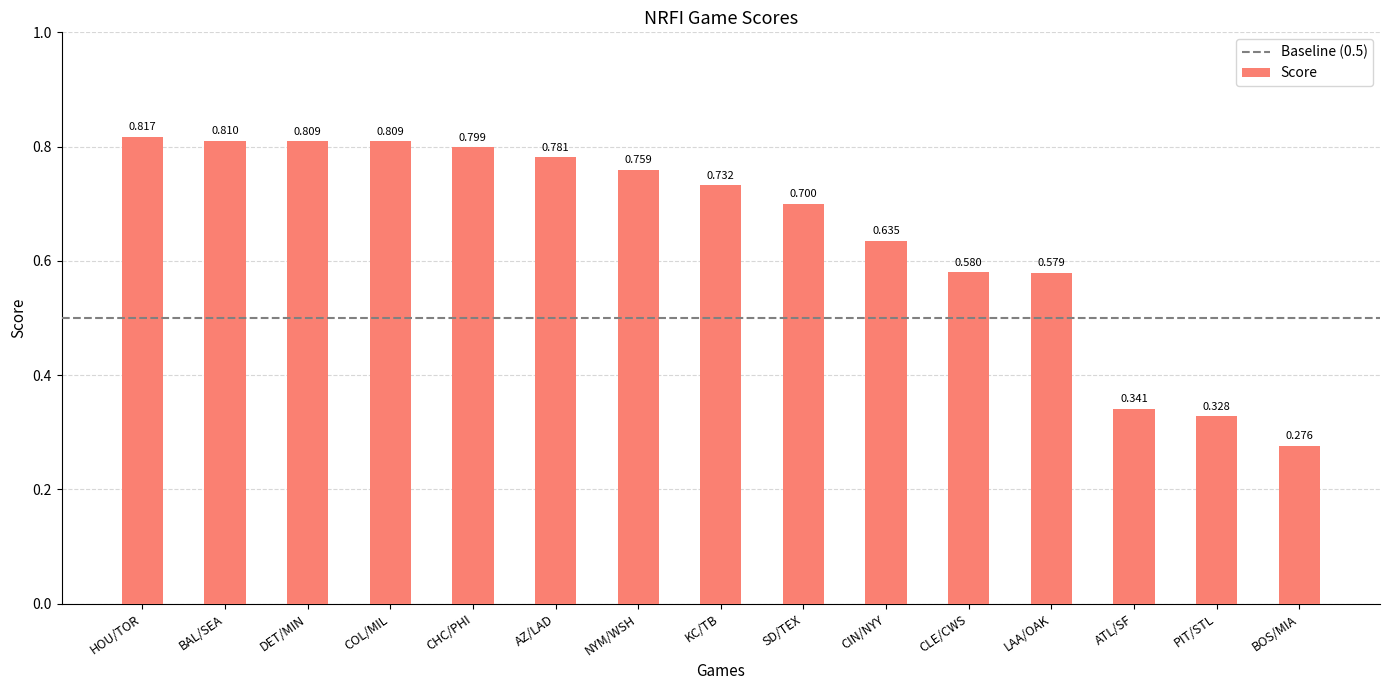

Which category has the lowest value across all series?

BOS/MIA